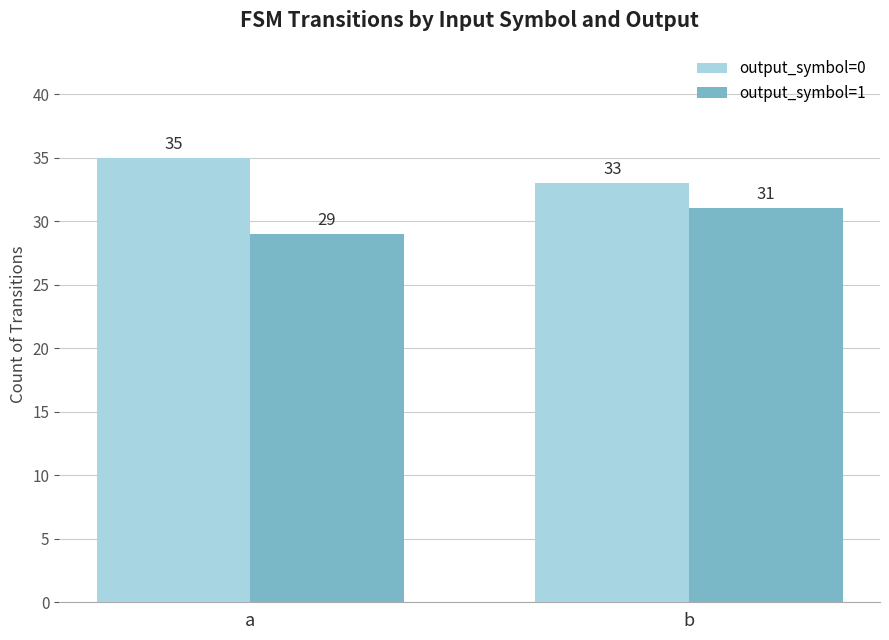

Is the value of output_symbol=0 at b greater than the value of output_symbol=1 at a?

Yes